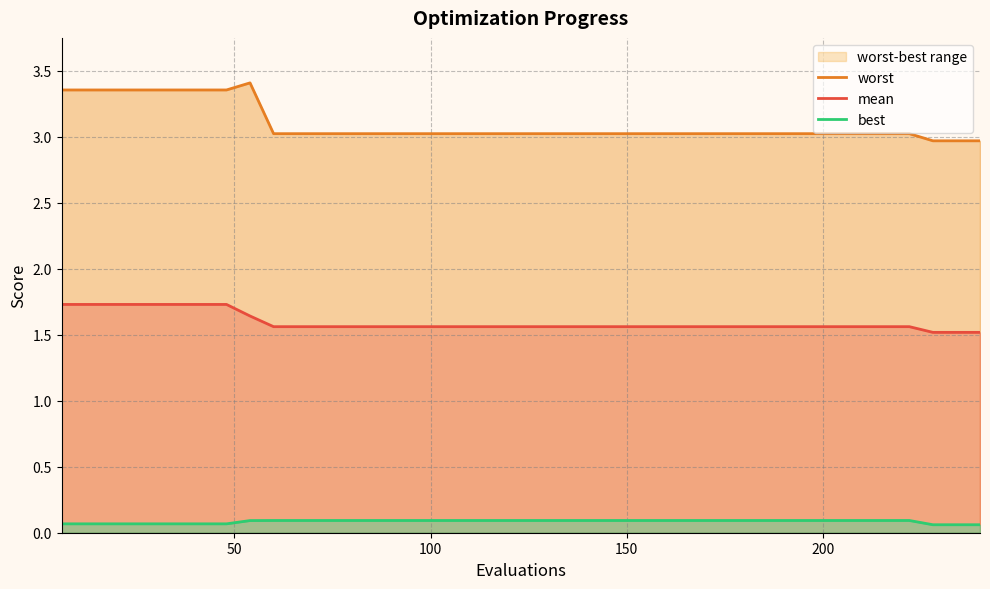

At 200, list the series in order from largest to smallest.

worst, mean, best